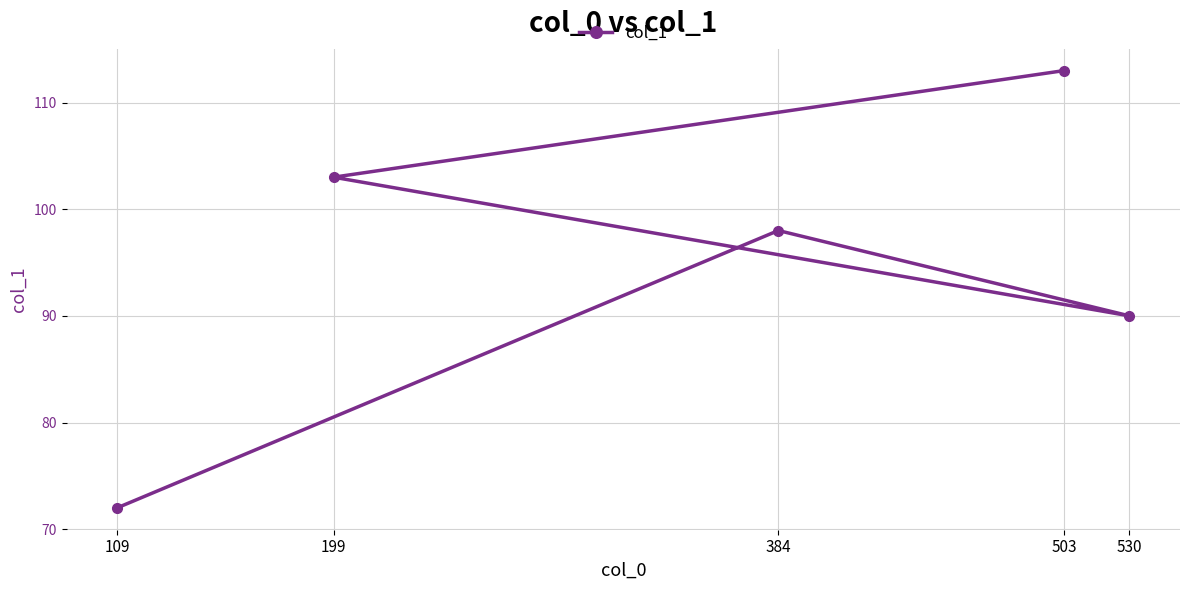

What is the value of the 1st point from the left?

72